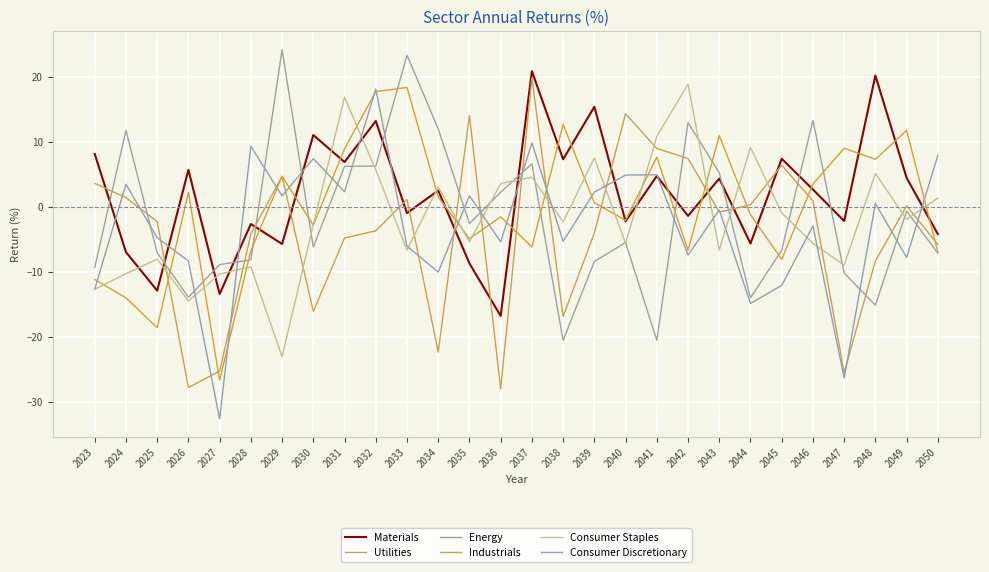

What is the sum of the Energy values at 2043 and 2033?

28.5